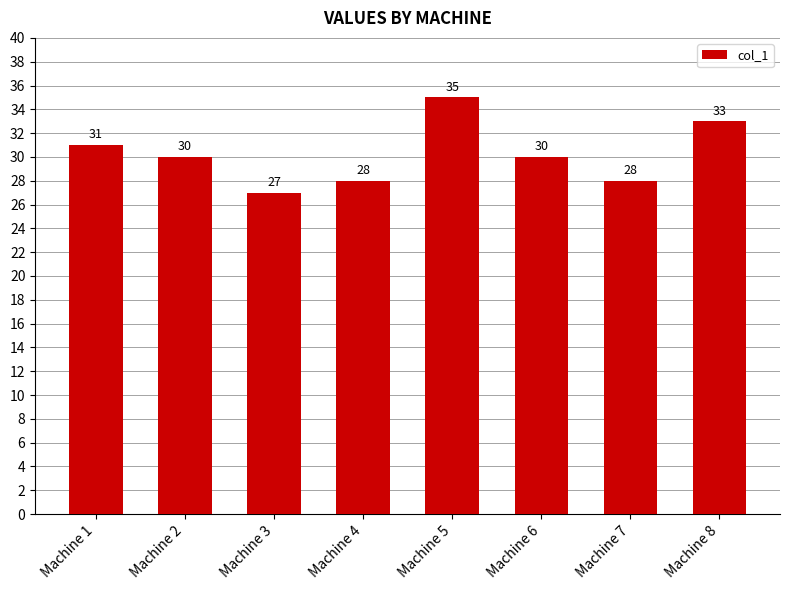

What is the change in value from Machine 3 to Machine 5?

+8